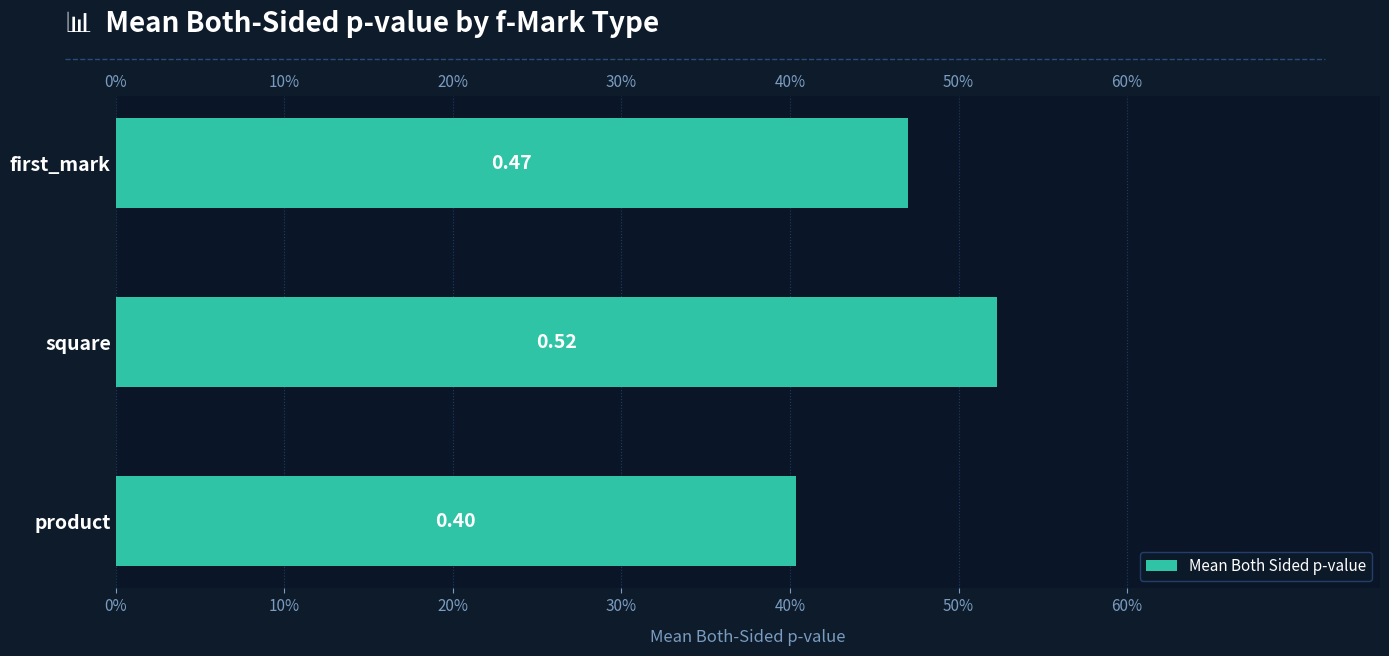

Reading right to left, what are all the values shown in this chart?

0.5	0.5	0.4